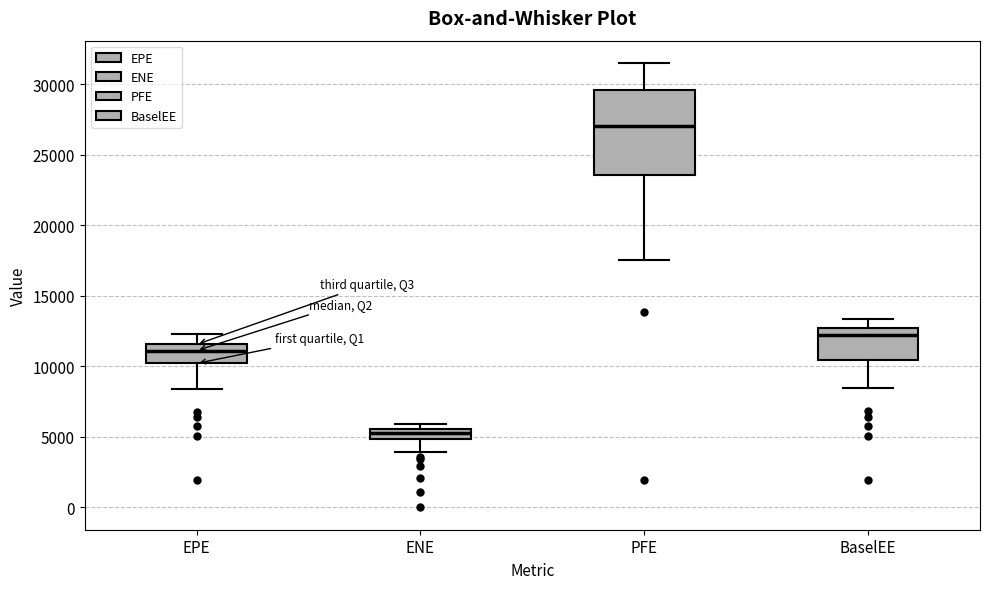

Where does the median line of the box for EPE sit on the y-axis? The values are not printed on the chart, so give them approximately, as read against the axis.

11000